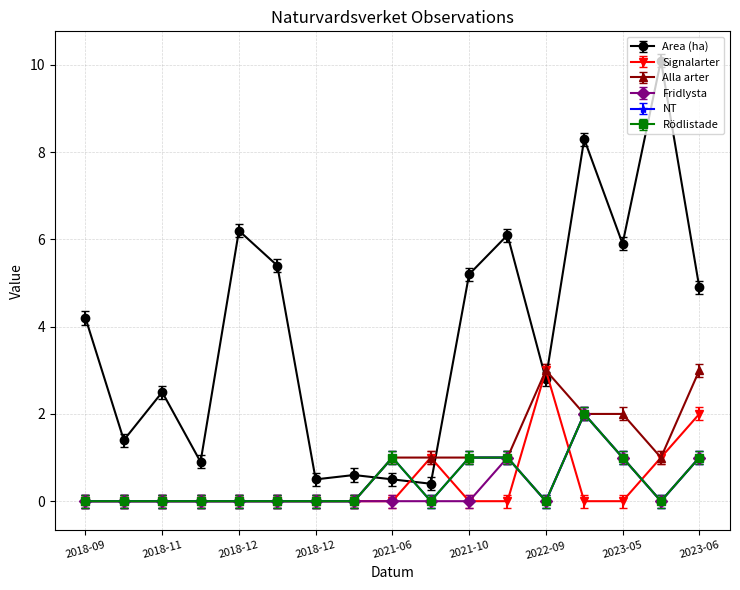

In Fridlysta, how many points are higher than both neighbors (excluding endpoints)?

2